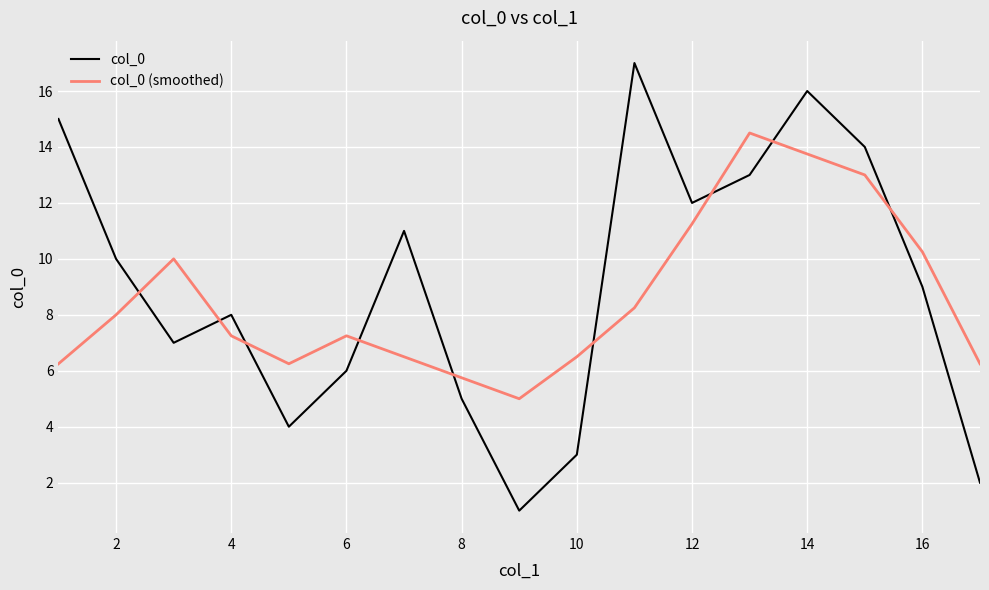

What is the minimum value shown in the chart?

1.0